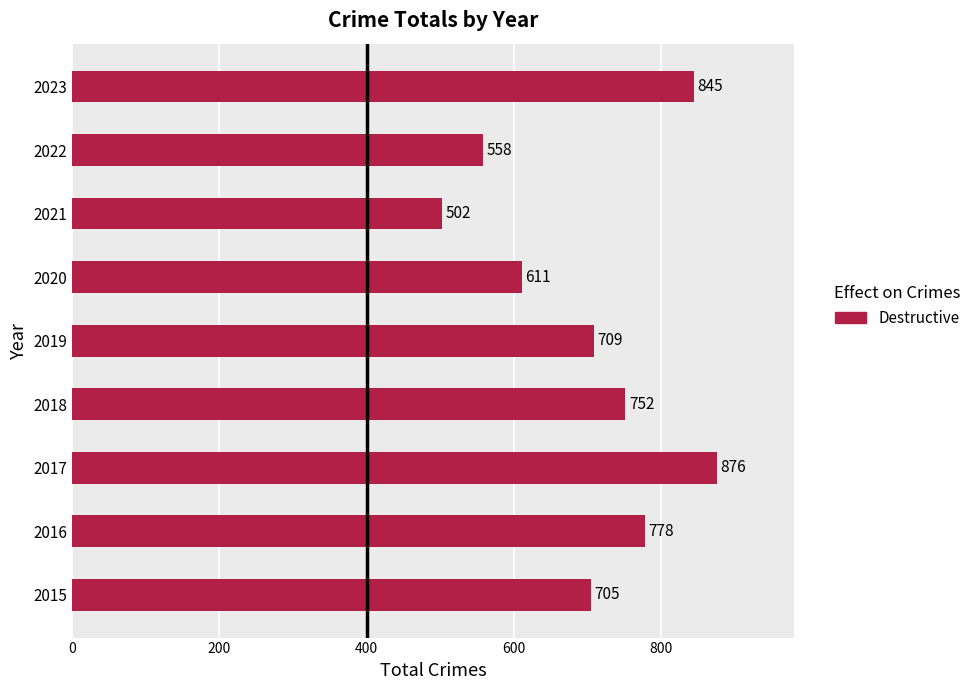

Reading top to bottom, what are all the values shown in this chart?

845	558	502	611	709	752	876	778	705